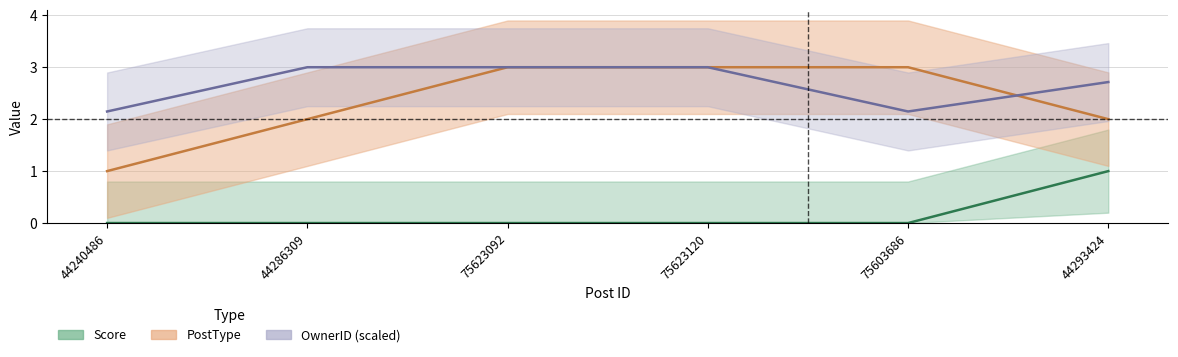

How many values in Score are above zero?

1